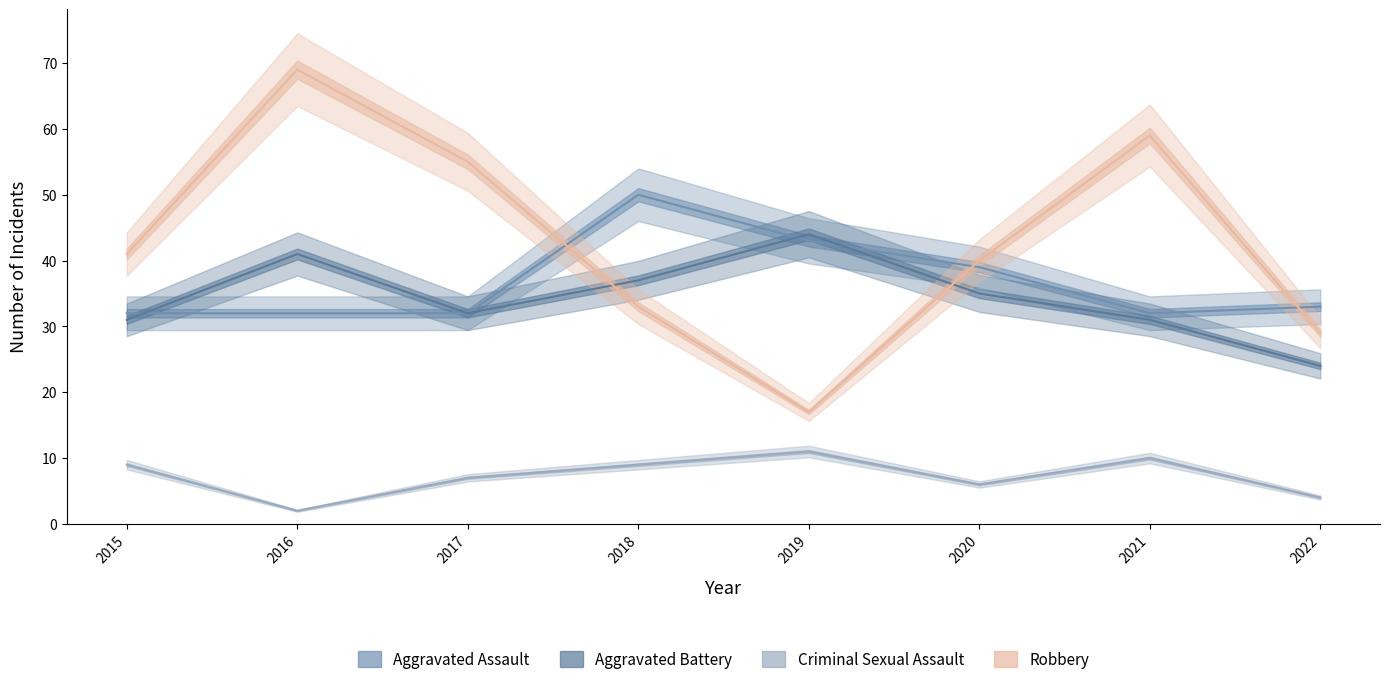

Which series has the largest range (max minus min)?

Robbery